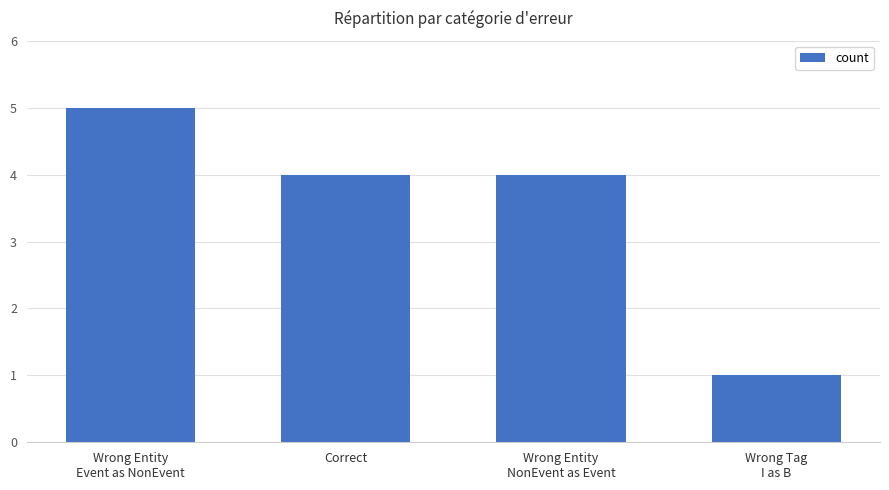

The value at Wrong Entity
Event as NonEvent is 5. True or false?

True